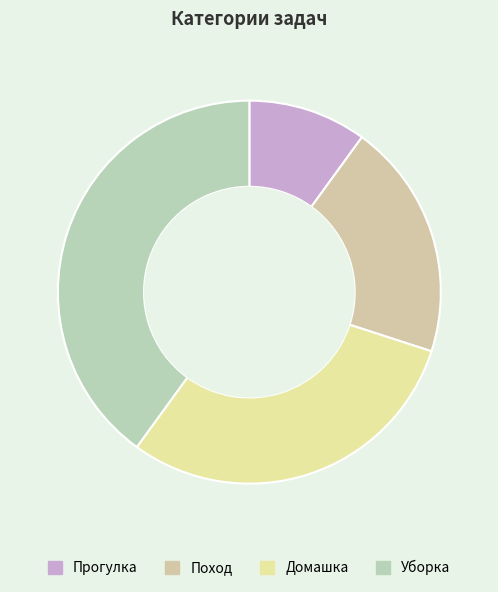

What percentage is NOT represented by Домашка?

70.0%